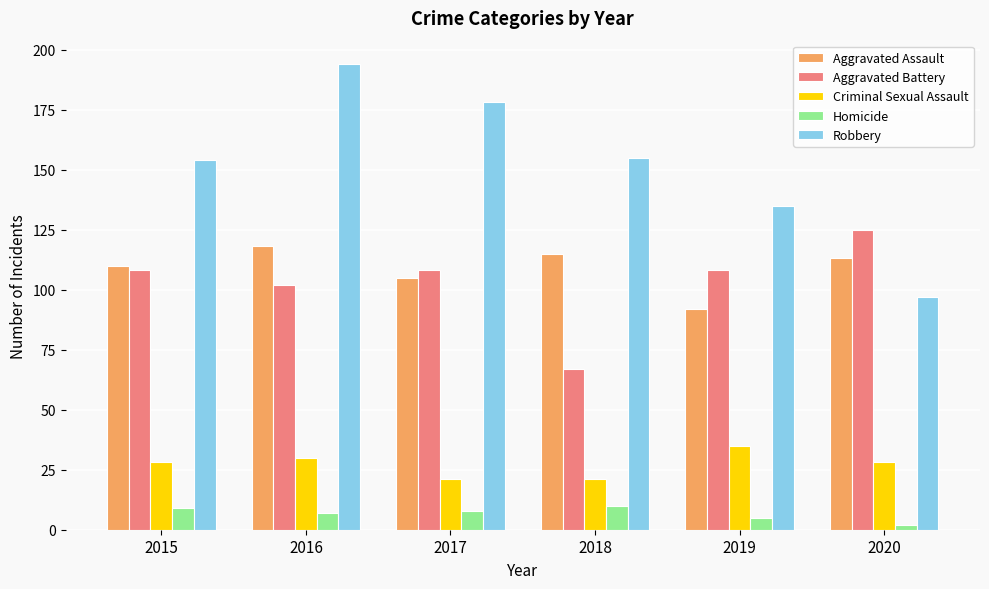

Is the value of Aggravated Assault at 2018 greater than the value of Homicide at 2017?

Yes